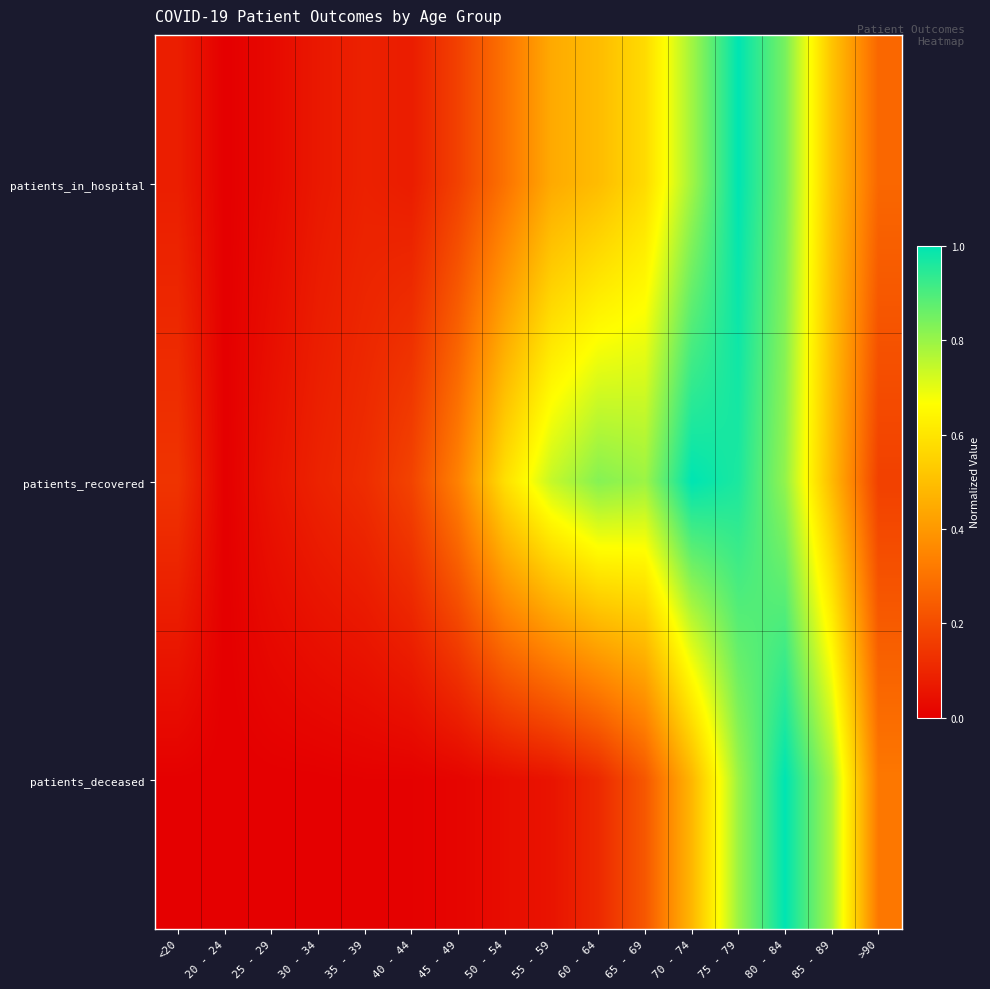

List the series in order of their peak value, lowest first.

patients_in_hospital, patients_recovered, patients_deceased